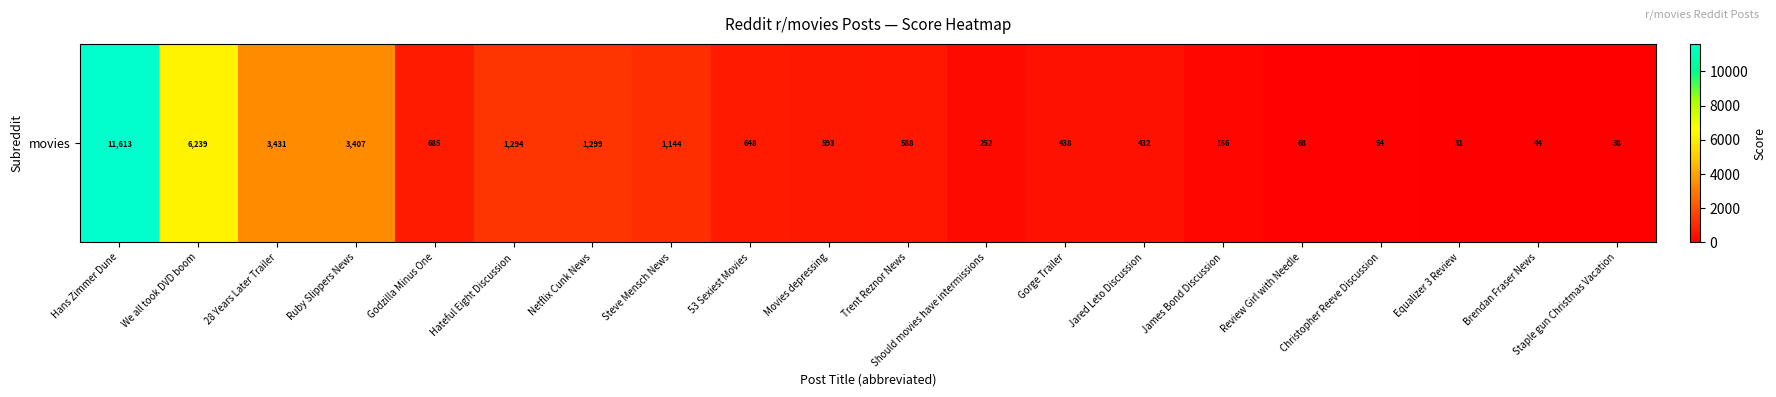

What is the difference between the maximum and minimum values?

11582